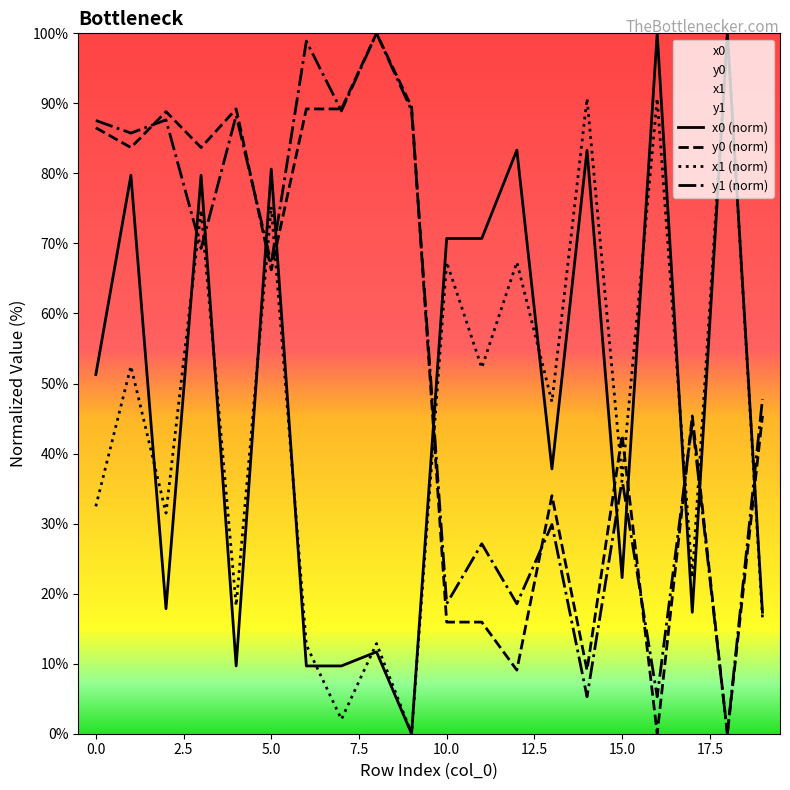

Where does the x1 series first go above 47?

1